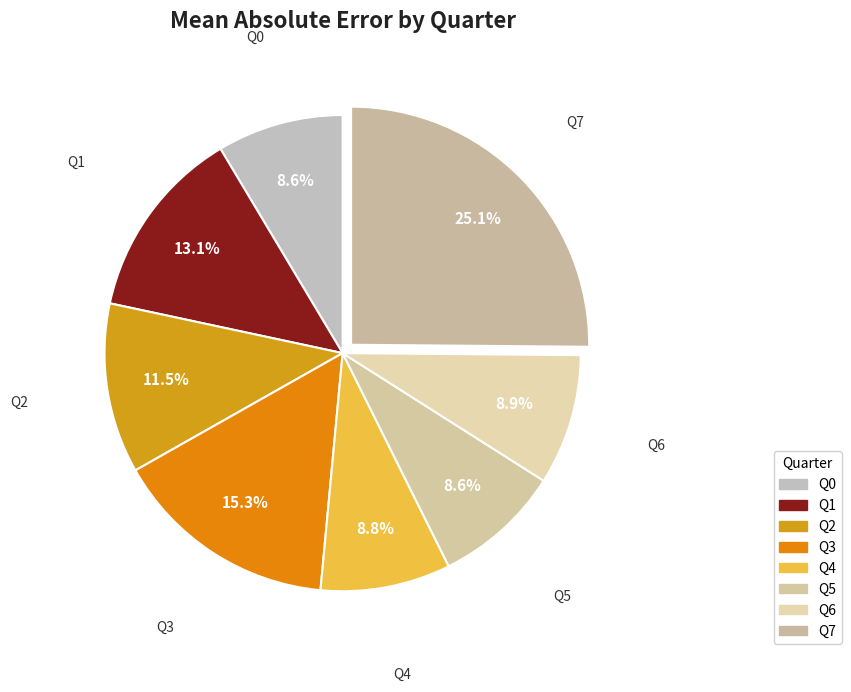

How many segments does this pie chart have?

8